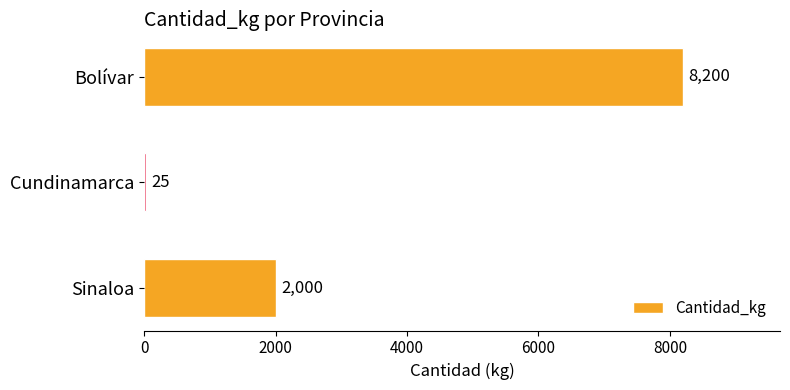

At which label is the value closest to 4112?

Sinaloa